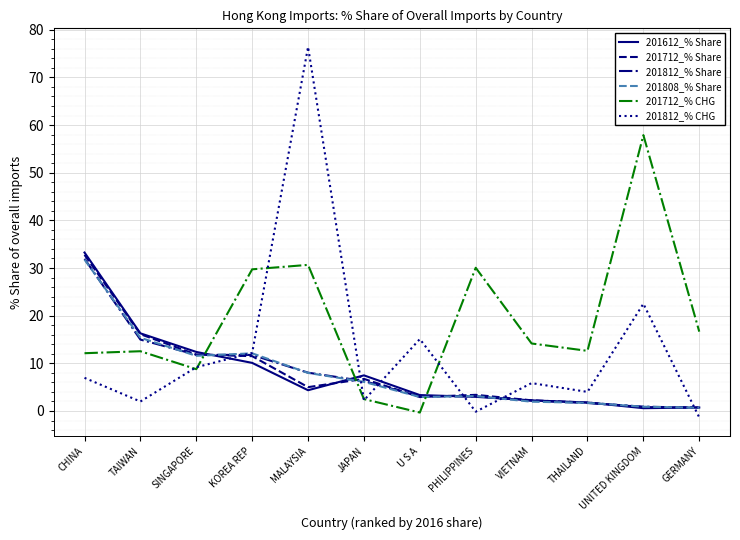

True or false: 201812_% Share has a value of 10.1 at JAPAN.

False